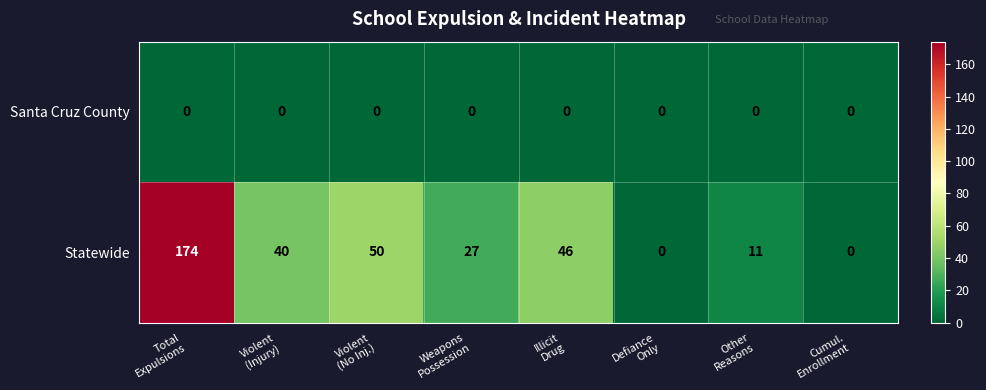

Which series has the largest total across all categories?

Statewide